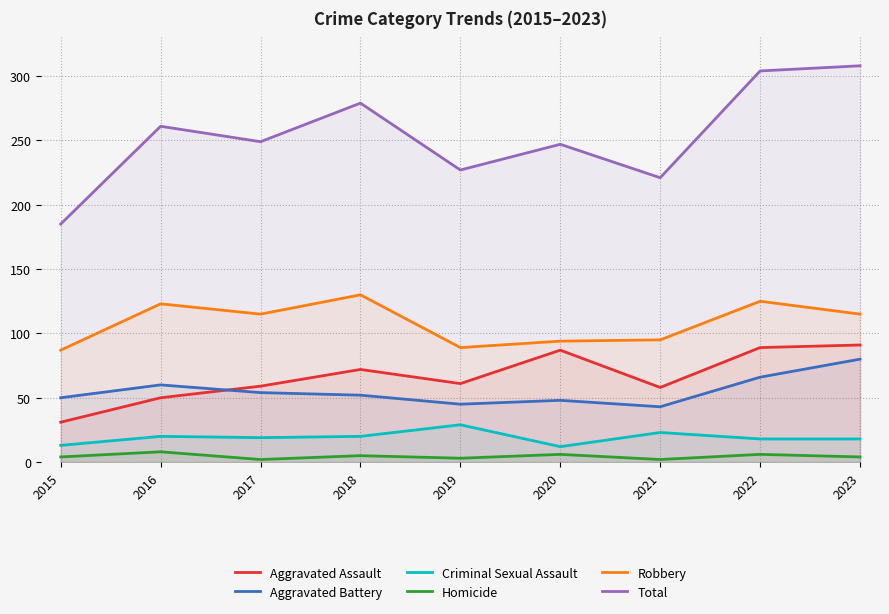

Is it true that Homicide equals 4 at 2015?

True